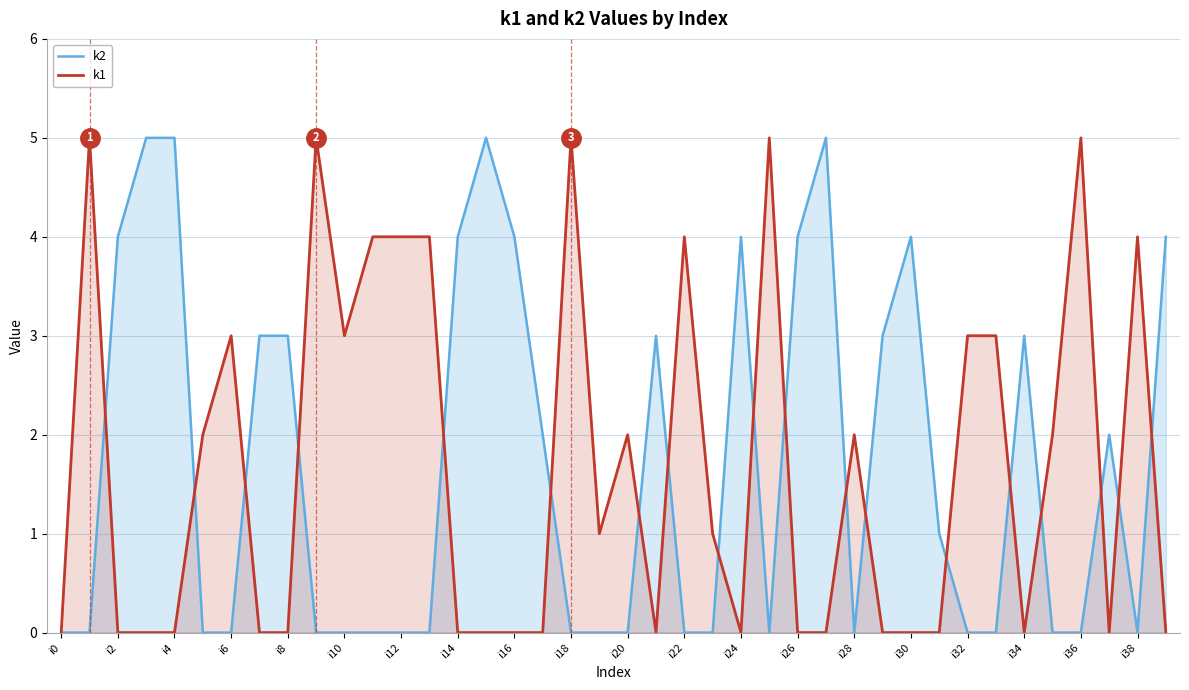

What is the total value across all series at i6?

3